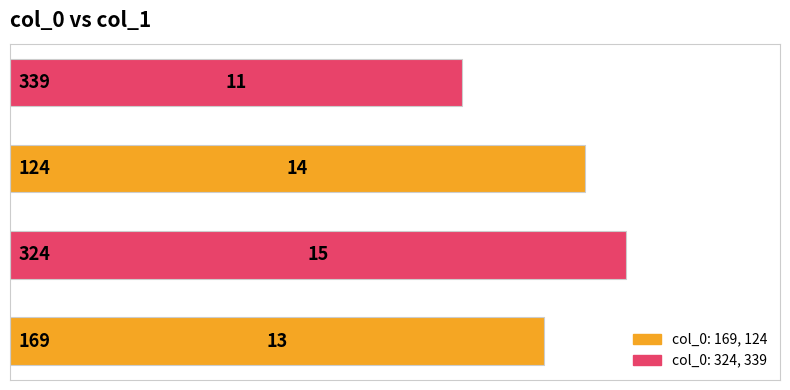

Reading top to bottom, extract all data points from this chart.

11	14	15	13